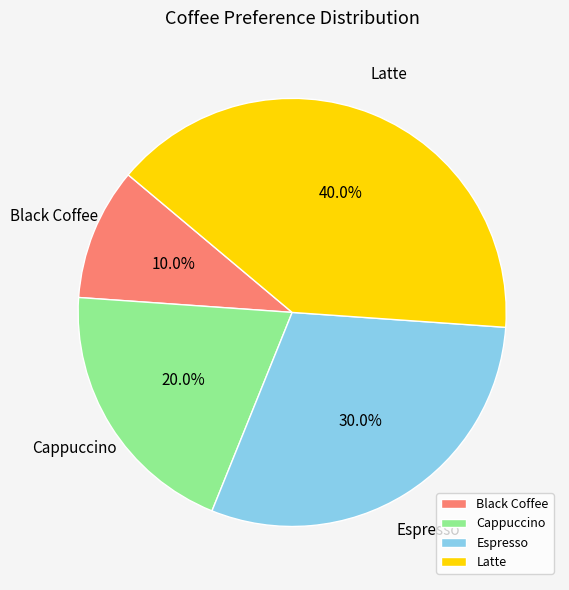

To the nearest percent, what is the combined percentage of Black Coffee and Latte?

50%